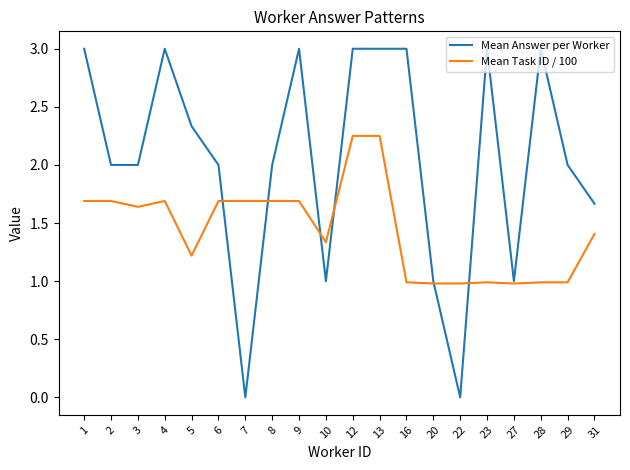

True or false: Mean Answer per Worker and Mean Task ID / 100 cross at least once.

True